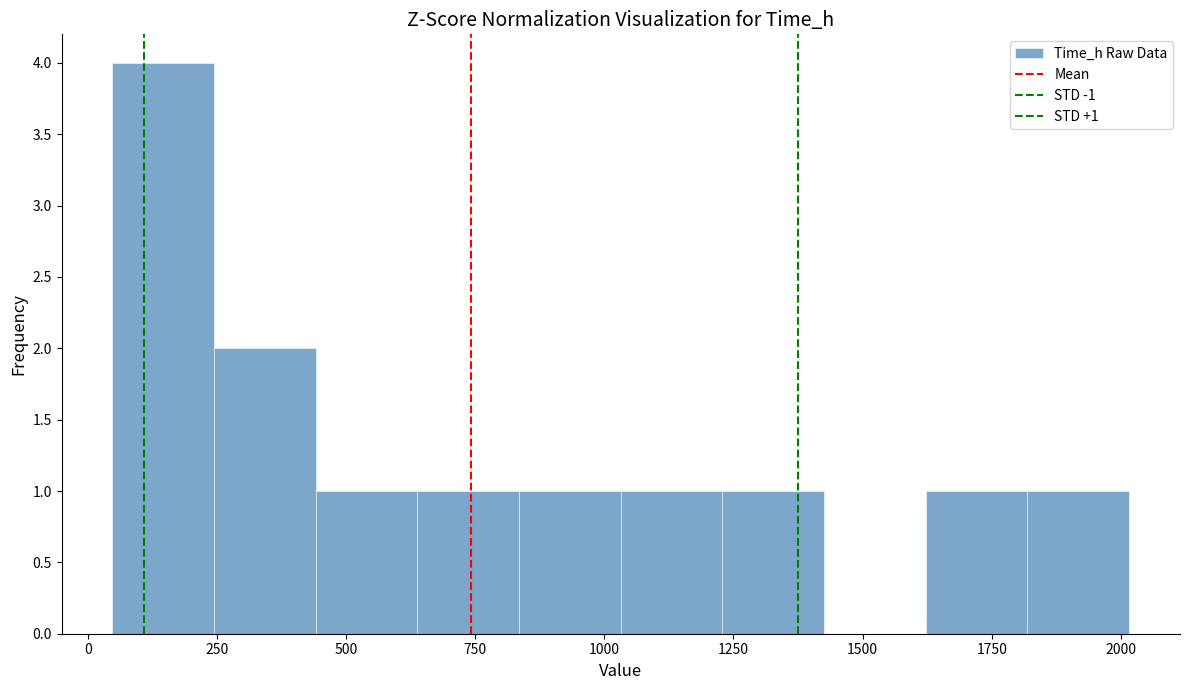

Read against the x-axis, roughly where is the centre of the tallest bar?

150